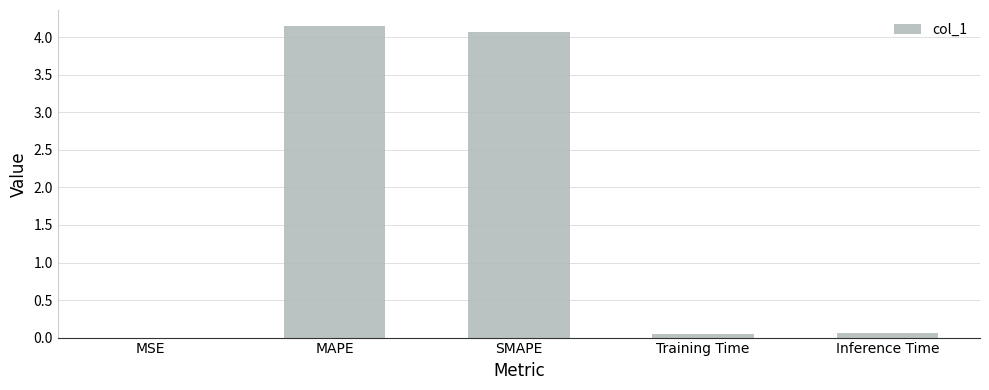

Is it true that the value at SMAPE is 4.1?

True